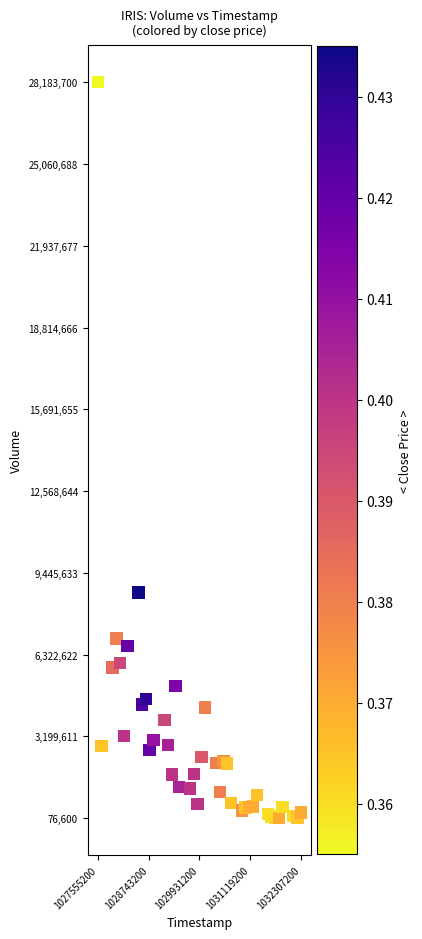

What is the range of X values (max minus min)?

4752000